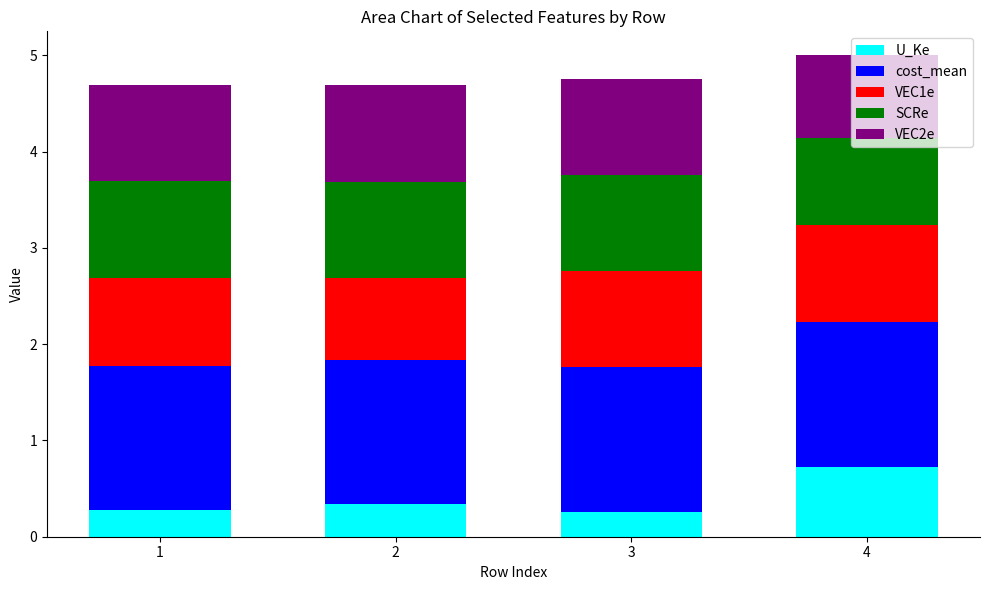

The value of U_Ke at 4 is 0.3. True or false?

False